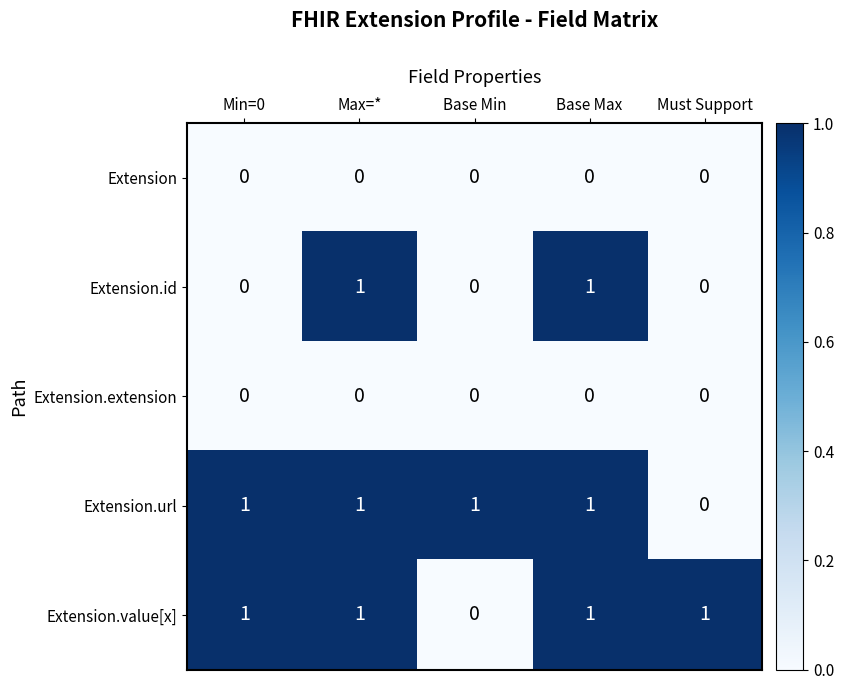

Reading left to right, transcribe all the data shown in this chart.

Extension: 0	0	0	0	0
Extension.id: 0	1	0	1	0
Extension.extension: 0	0	0	0	0
Extension.url: 1	1	1	1	0
Extension.value[x]: 1	1	0	1	1